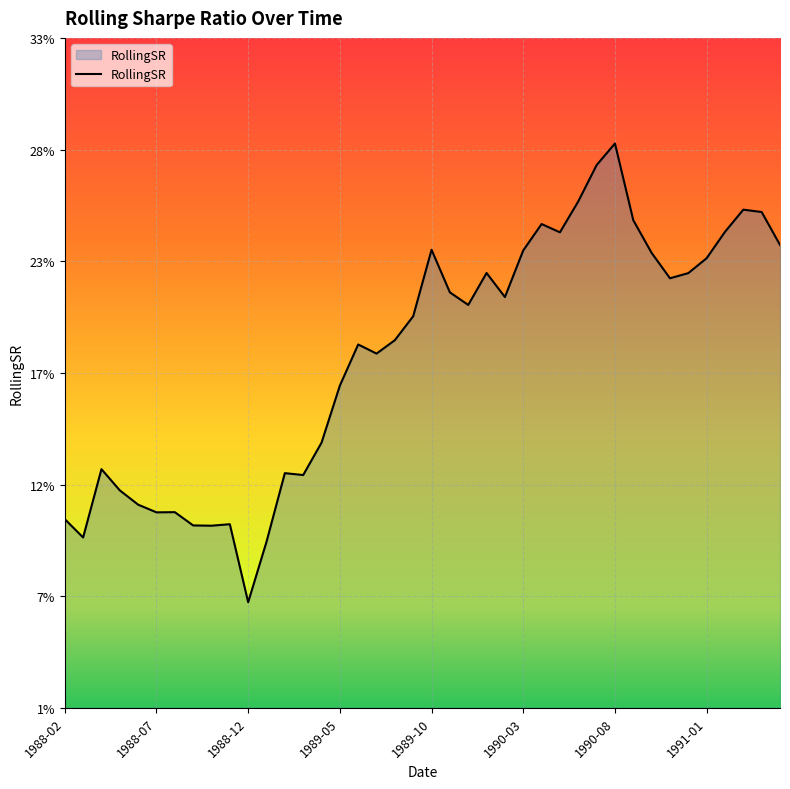

List the labels in order of value, largest first.

1990-08, 1990-07, 1990-06, 1991-03, 1991-04, 1990-09, 1990-04, 1991-02, 1990-05, 1991-05, 1989-10, 1990-03, 1990-10, 1991-01, 1990-01, 1990-12, 1990-11, 1989-11, 1990-02, 1989-12, 1989-09, 1989-08, 1989-06, 1989-07, 1989-05, 1989-04, 1988-04, 1989-02, 1989-03, 1988-05, 1988-06, 1988-08, 1988-07, 1988-02, 1988-11, 1988-09, 1988-10, 1988-03, 1989-01, 1988-12